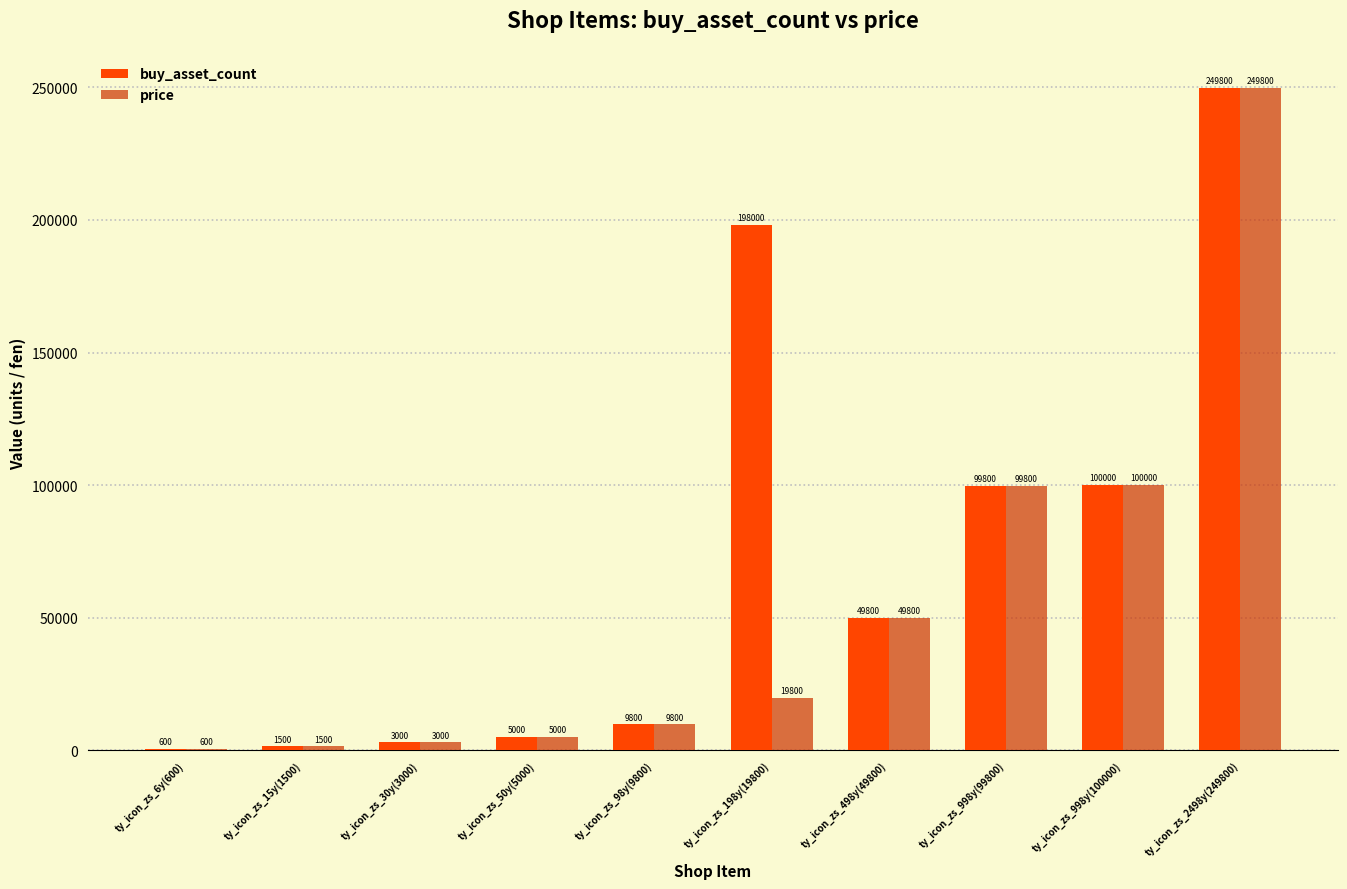

At which label does price reach its peak?

ty_icon_zs_2498y(249800)